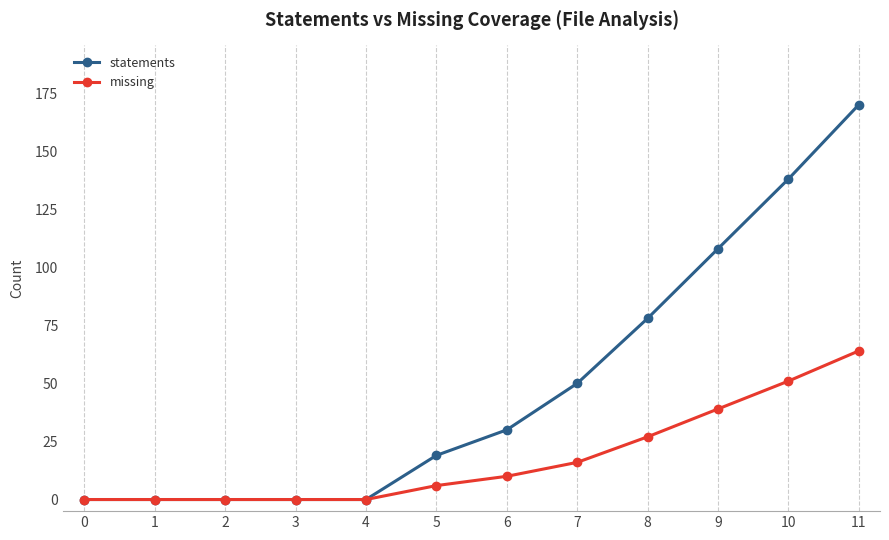

The statements series shows 23 at 7. True or false?

False